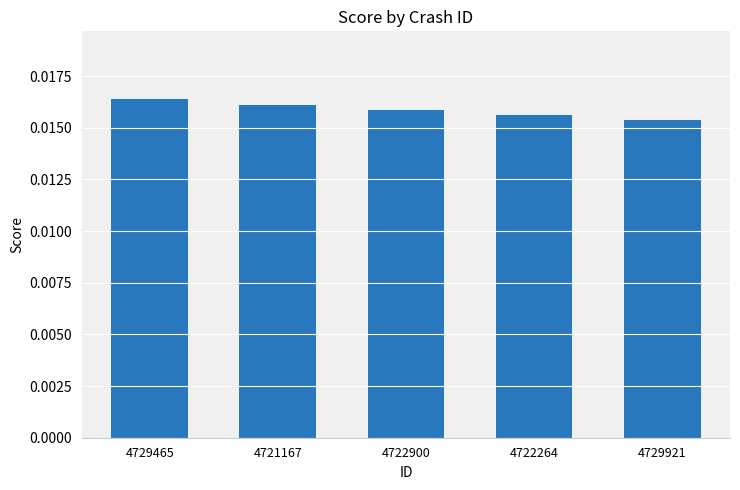

How many bars are there in total?

5